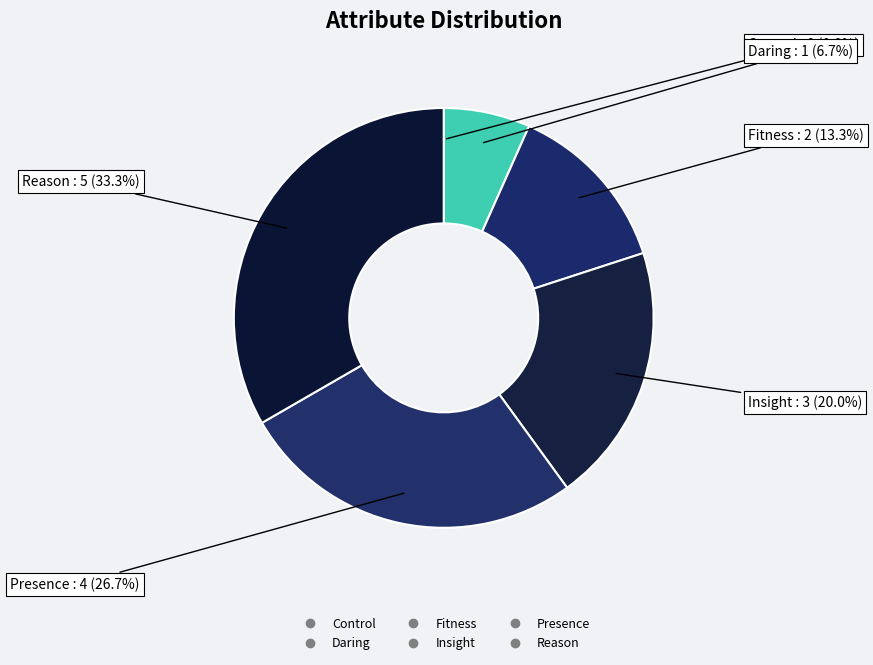

Which category has the smallest portion of the pie?

Control